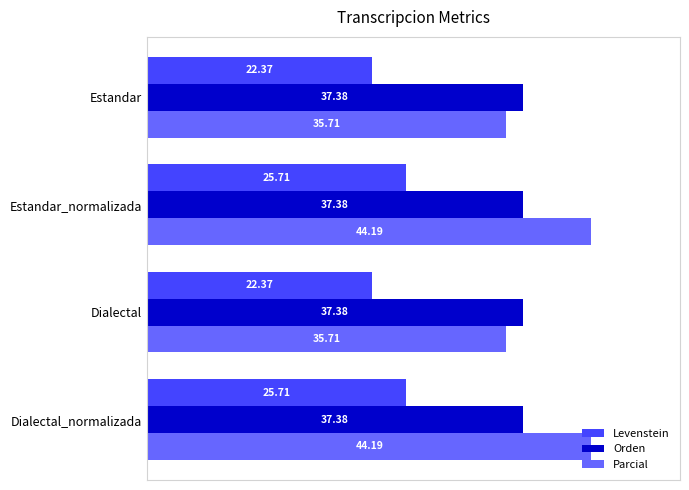

Between Dialectal and Dialectal_normalizada, which series saw the biggest shift?

Parcial